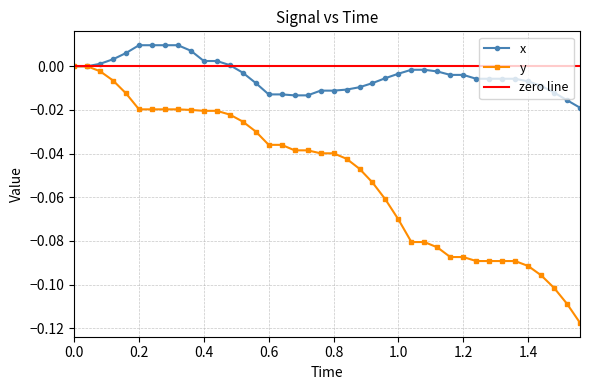

True or false: y has a value of -0.0 at 1.0.

False